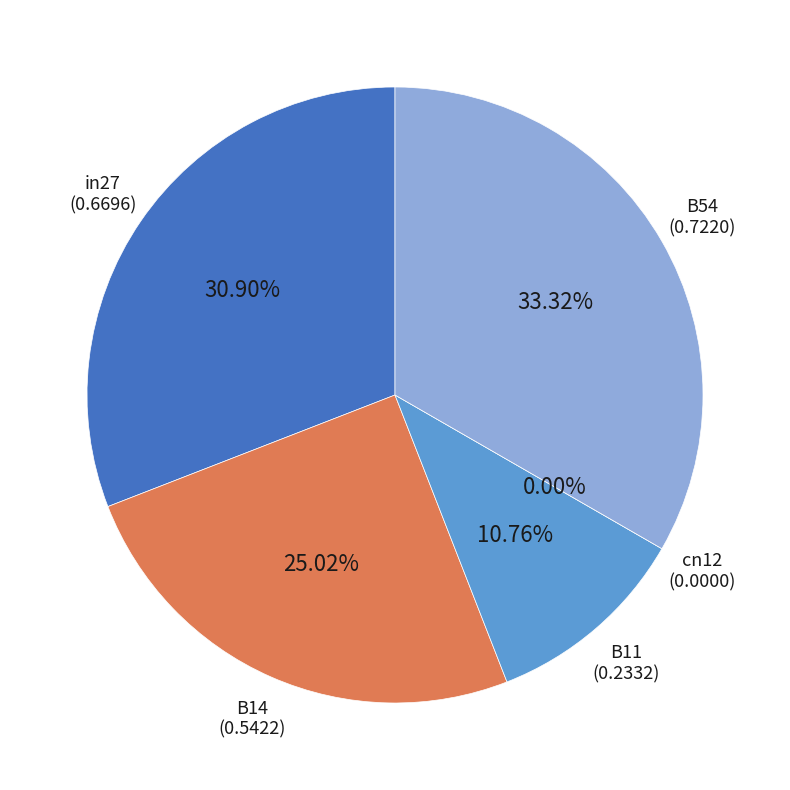

What percentage is NOT represented by B11?

89.2%